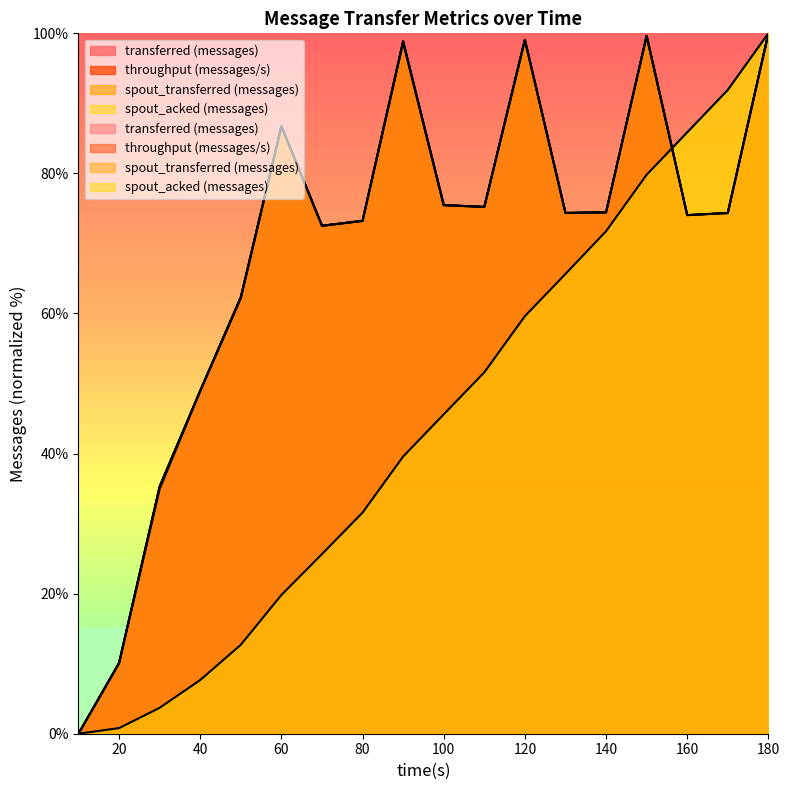

Reading left to right, what are all the values shown in this chart?

transferred (messages): 10=0.0	20=10.1	30=35.3	40=49.0	50=62.3	60=86.7	70=72.5	80=73.2	90=98.9	100=75.5	110=75.2	120=99.1	130=74.4	140=74.4	150=99.6	160=74.0	170=74.3	180=100.0
throughput (messages/s): 10=0.0	20=10.0	30=35.0	40=48.9	50=62.2	60=86.7	70=72.5	80=73.2	90=98.7	100=75.5	110=75.2	120=99.1	130=74.3	140=74.5	150=99.6	160=74.0	170=74.4	180=100.0
spout_transferred (messages): 10=0.0	20=10.1	30=35.3	40=49.0	50=62.3	60=86.7	70=72.5	80=73.2	90=98.9	100=75.5	110=75.2	120=99.1	130=74.4	140=74.4	150=99.6	160=74.0	170=74.3	180=100.0
spout_acked (messages): 10=0.0	20=0.8	30=3.7	40=7.7	50=12.7	60=19.8	70=25.6	80=31.6	90=39.6	100=45.6	110=51.6	120=59.6	130=65.6	140=71.7	150=79.8	160=85.9	170=91.9	180=100.0